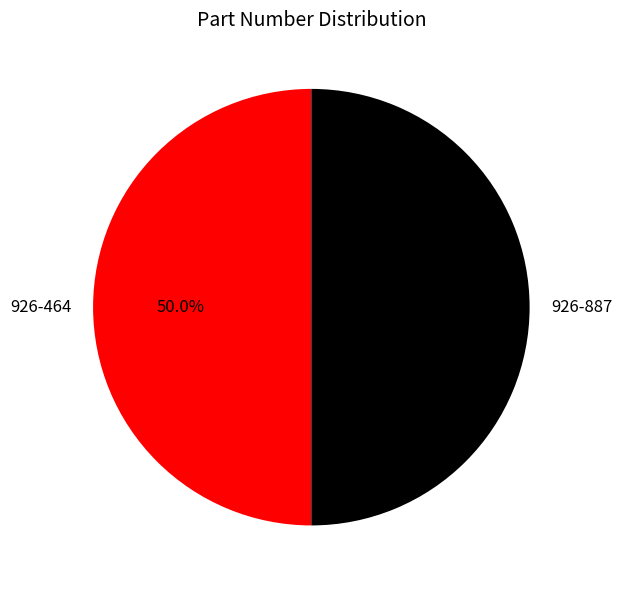

Approximately how many times larger is the value at 926-887 compared to 926-464?

1.0